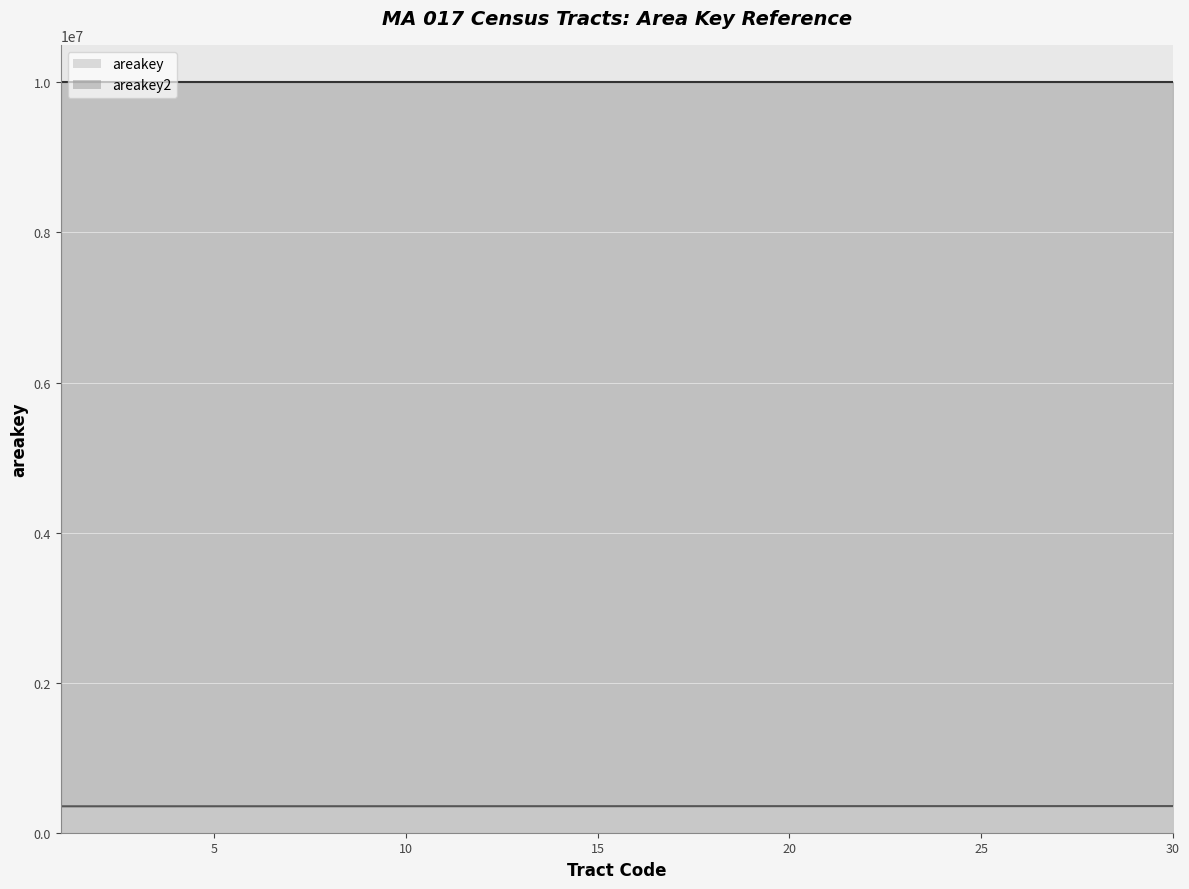

At which label is areakey closest to 10000353?

10